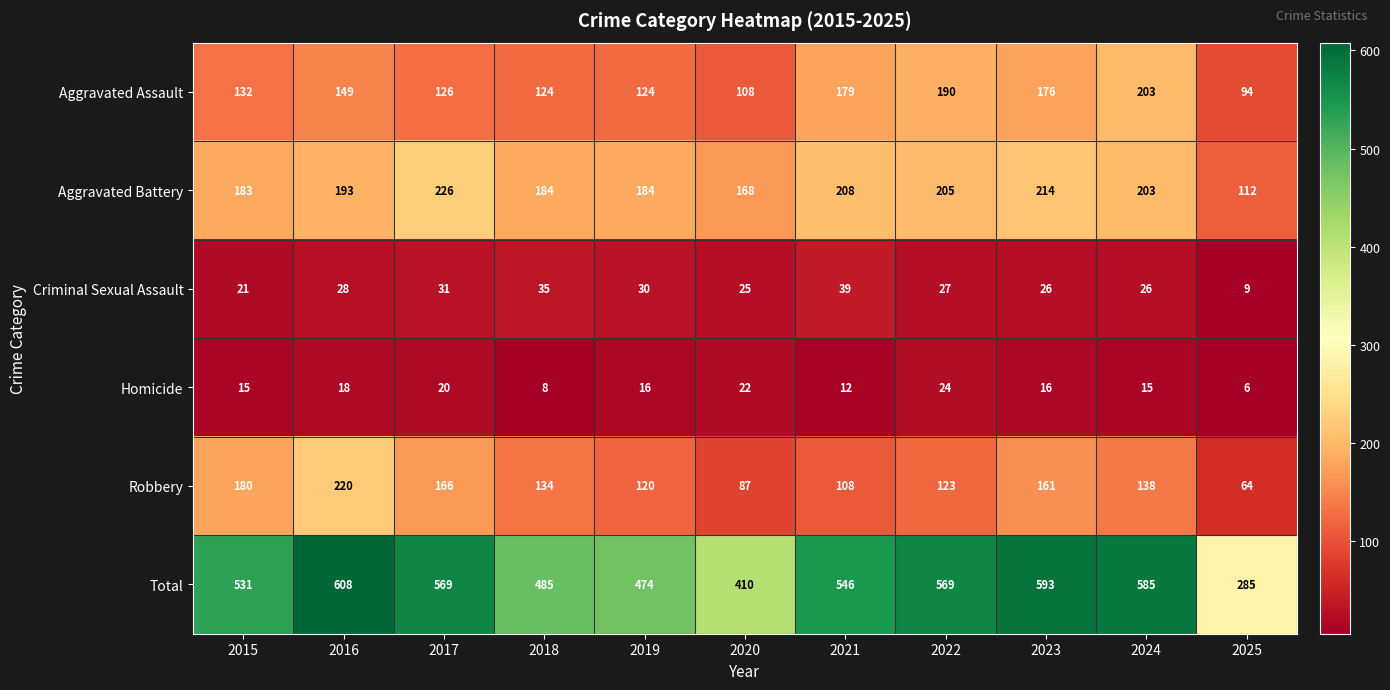

At how many categories does at least one series exceed 457?

9